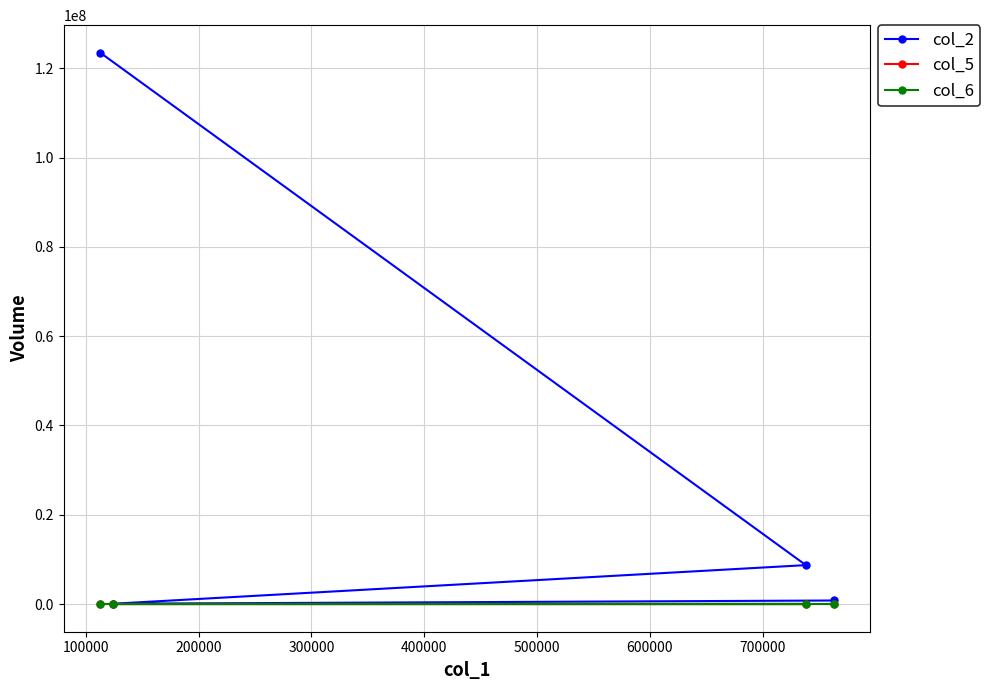

Which series has the widest spread of values?

col_2